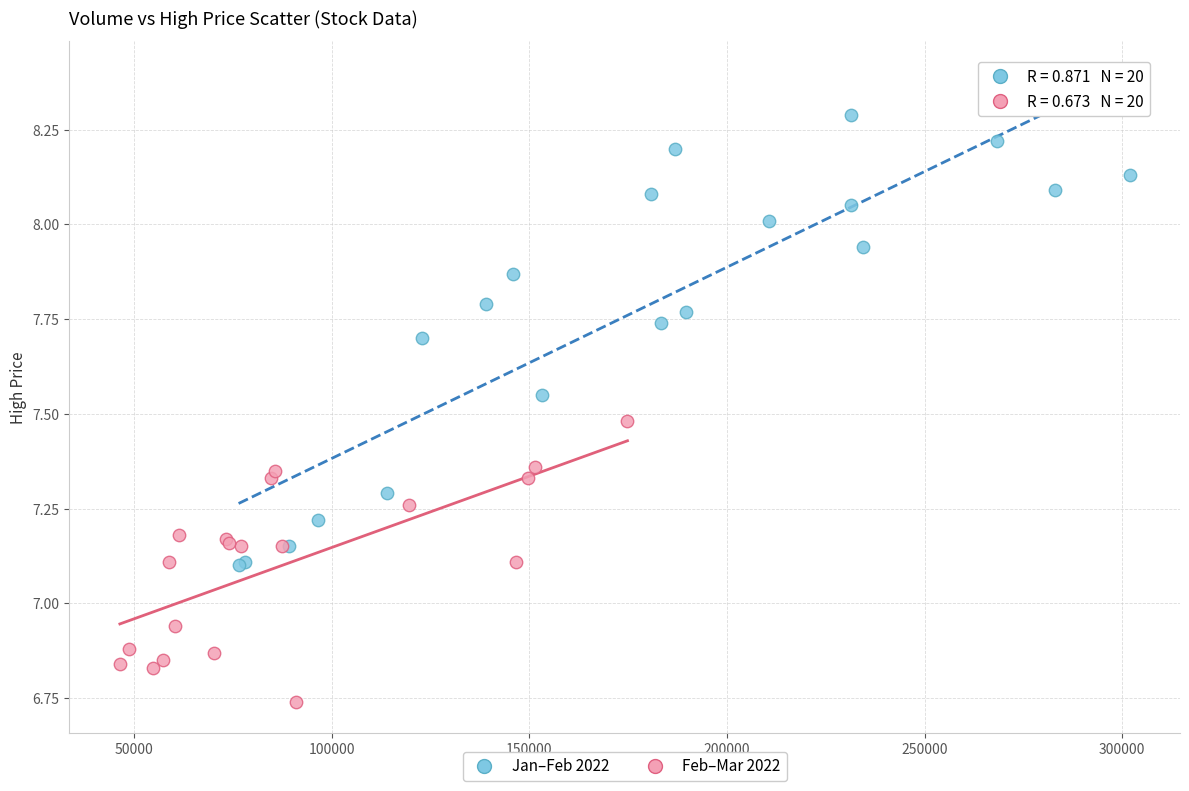

Which series contains the highest Y value?

Jan–Feb 2022